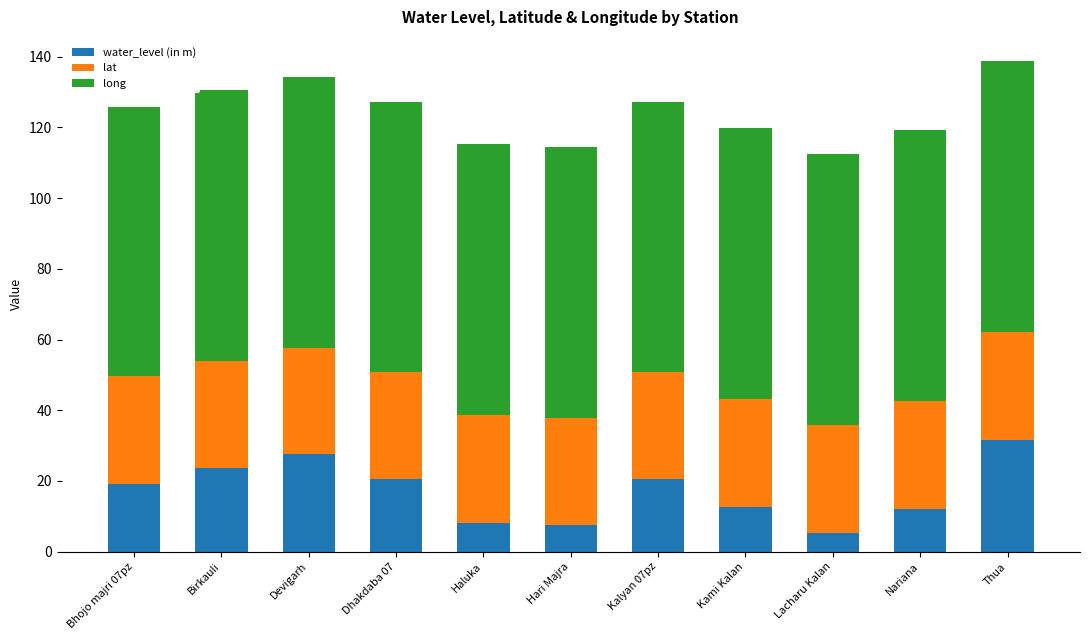

What is the total value across all series at Kalyan 07pz?

127.1